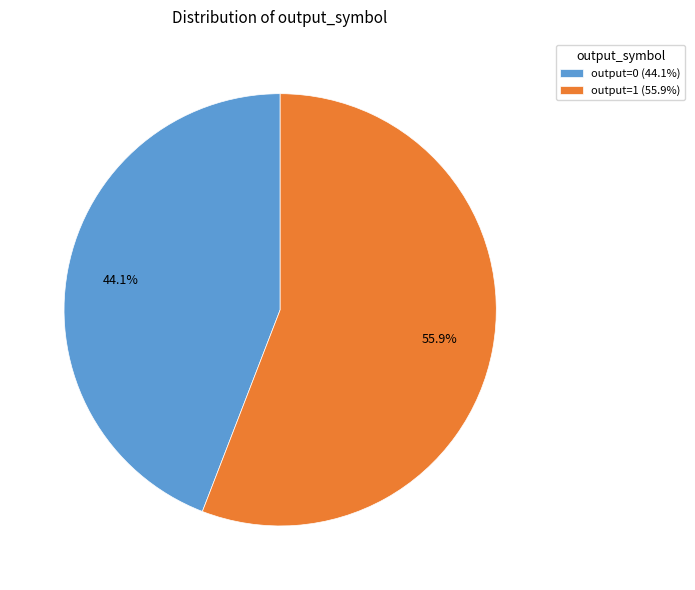

What percentage do output=1 (55.9%) and output=0 (44.1%) together represent?

100.0%